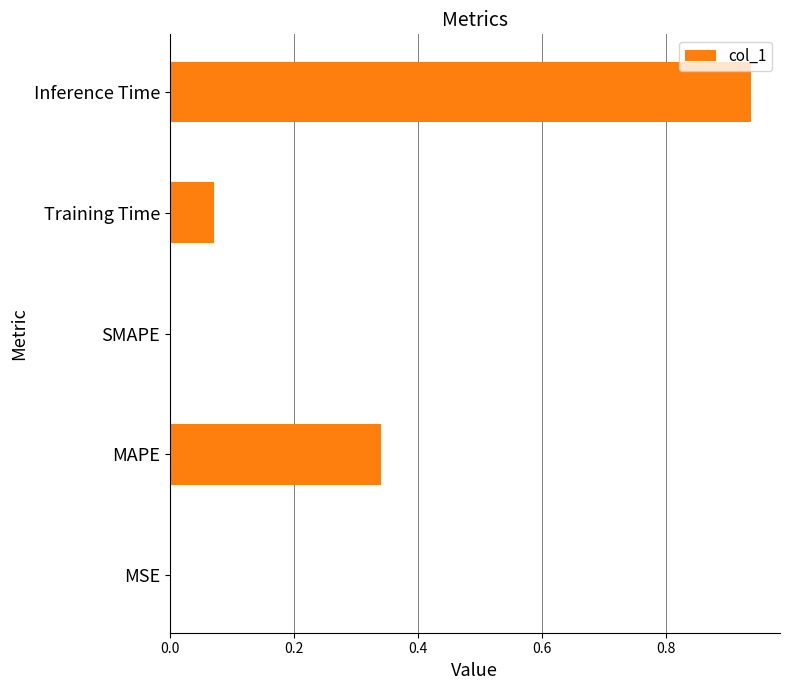

Which label corresponds to the largest value in the chart?

Inference Time